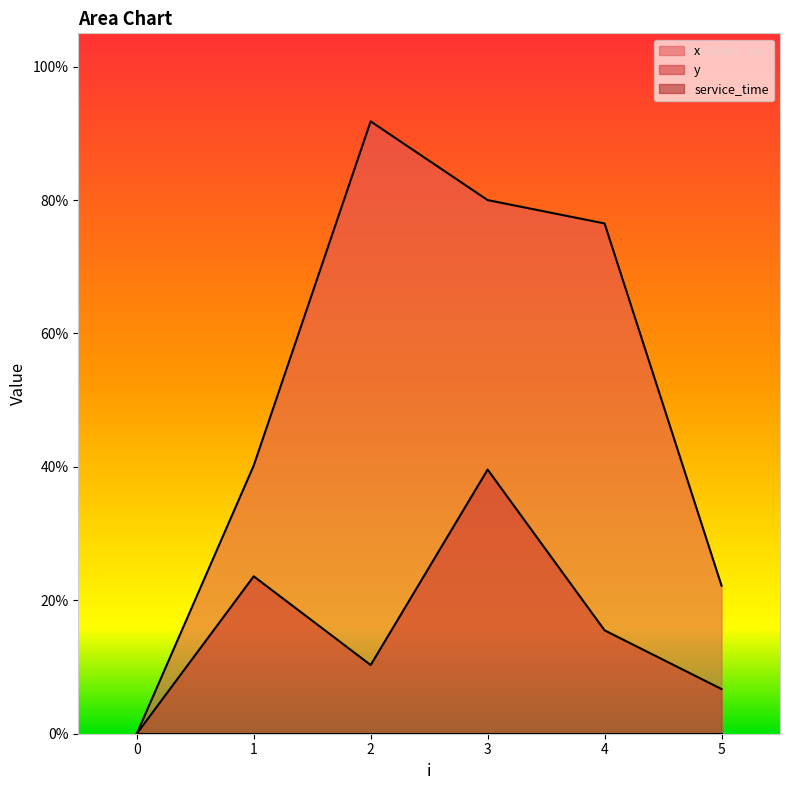

True or false: y and x intersect in this chart.

False